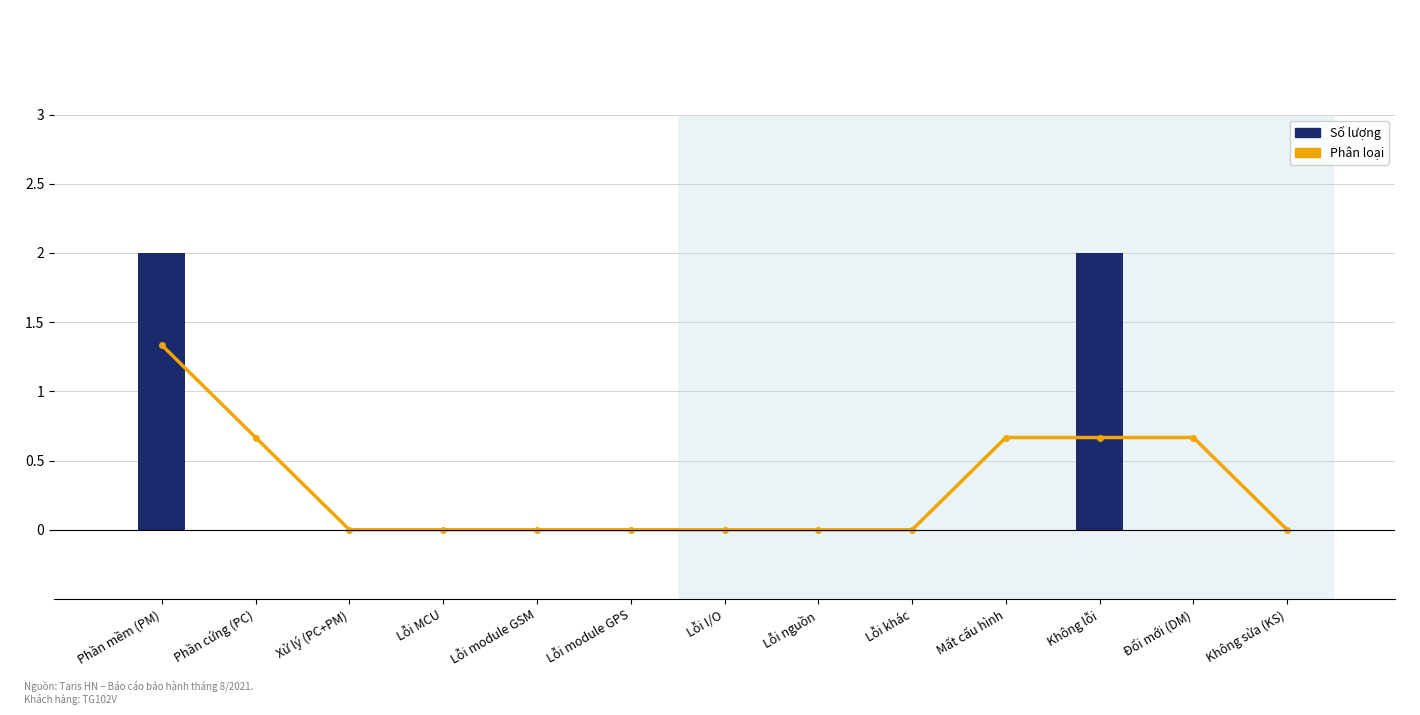

Which category has the highest value in the Phân loại (YOY) series?

Phần mềm (PM)